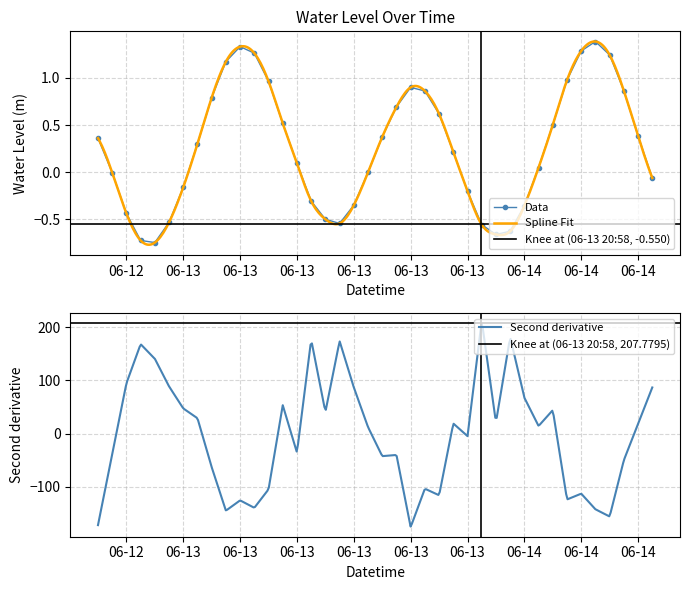

Is it true that the value at 2025-06-13 21:00:00 is -0.3?

False